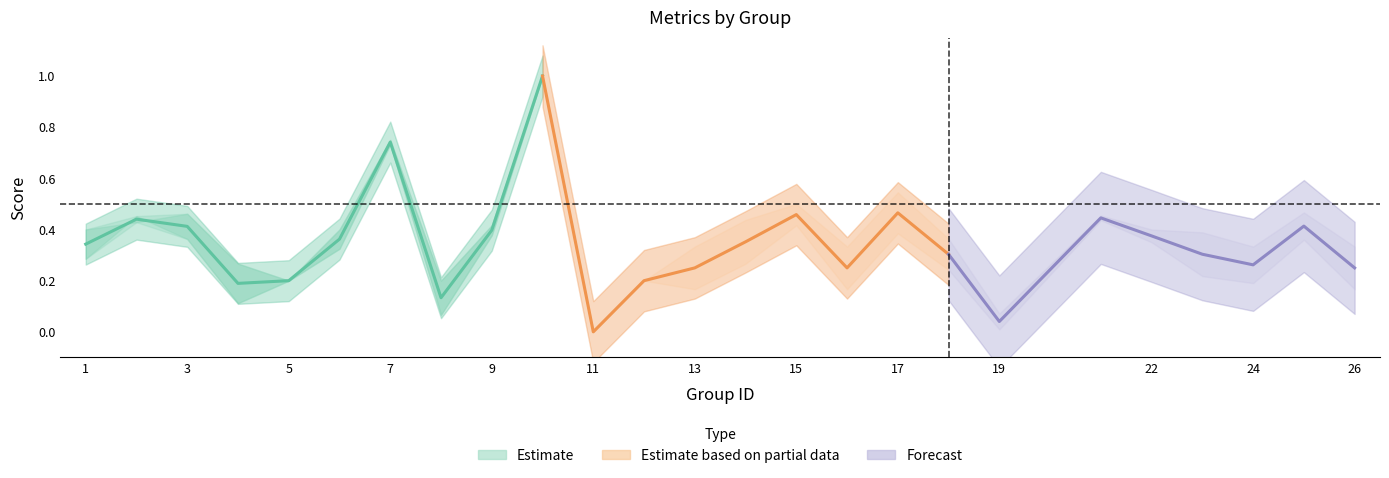

How many lines are shown in the chart?

3